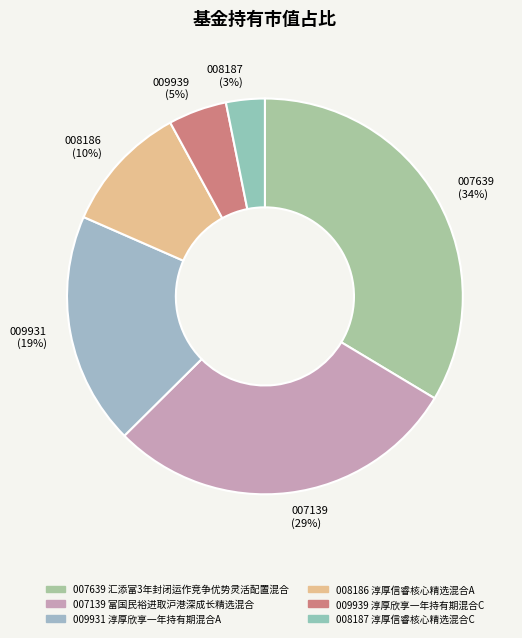

What is the largest slice in the pie chart?

汇添富3年封闭运作竞争优势灵活配置混合